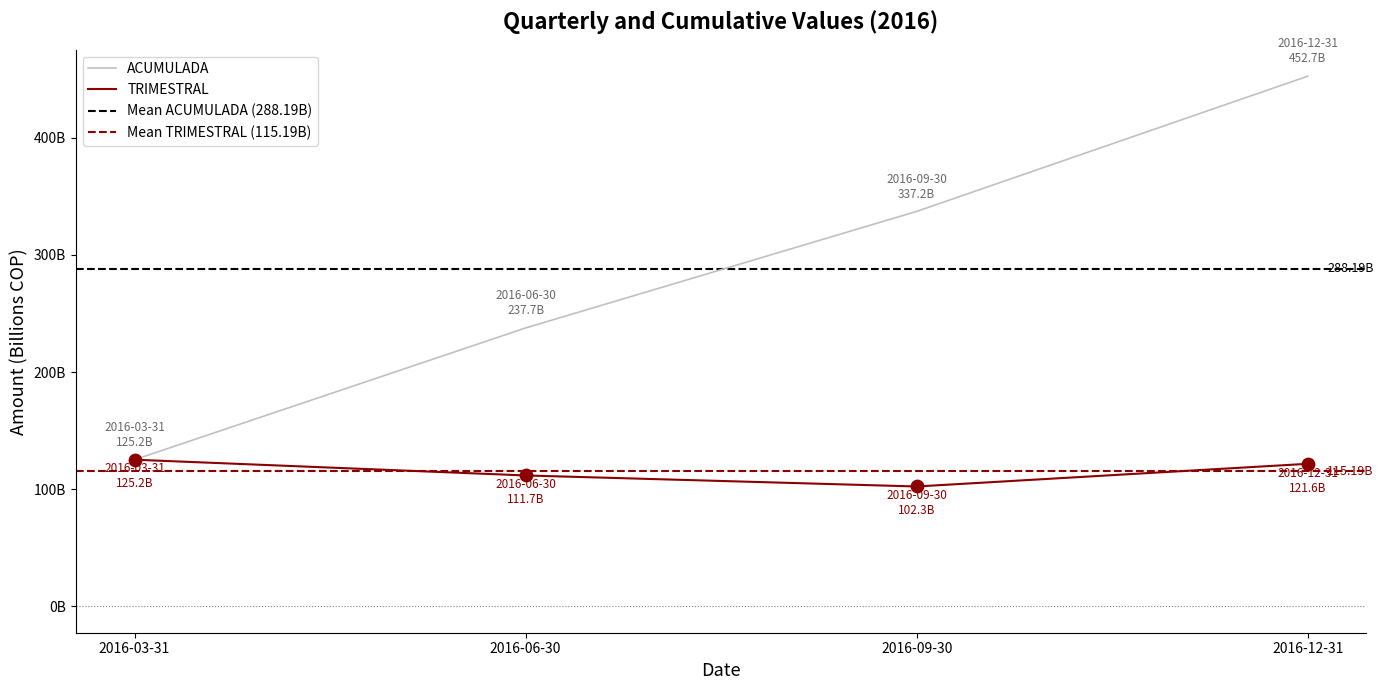

At which category is the sum across all series the highest?

2016-12-31